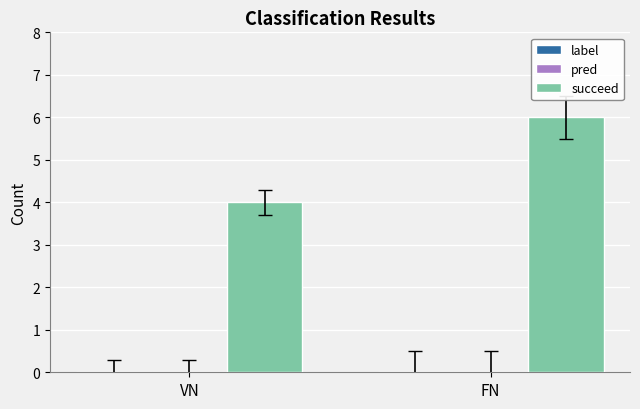

What is the ratio of the value at VN to the value at FN?

0.7